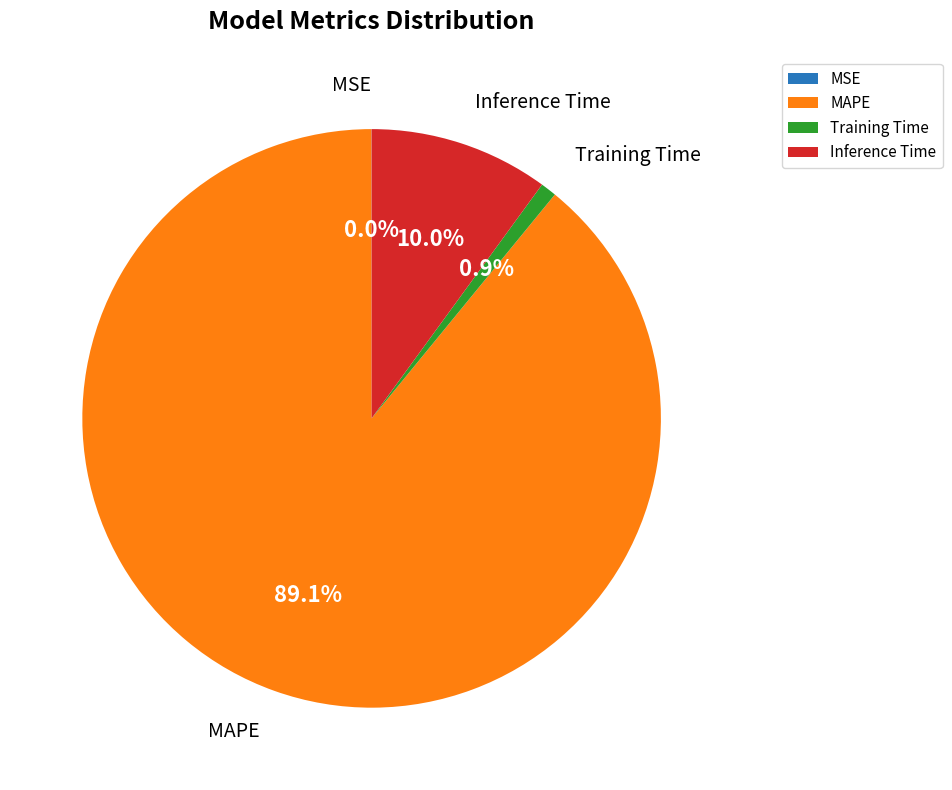

Is there a majority slice in this chart?

Yes